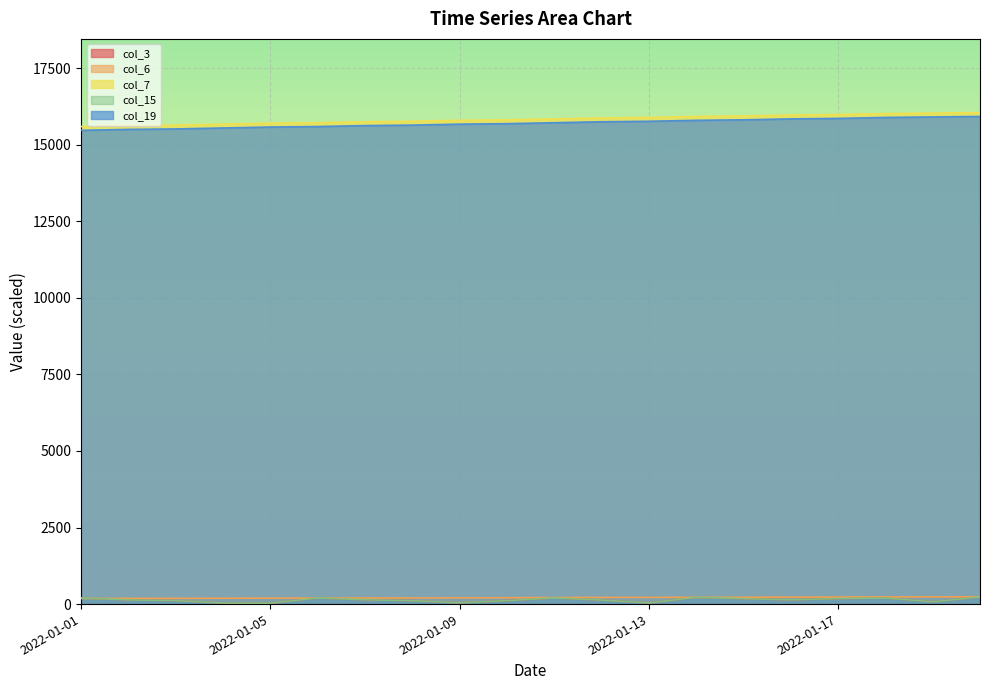

The col_19 series shows 9251.0 at 2022-01-15. True or false?

False